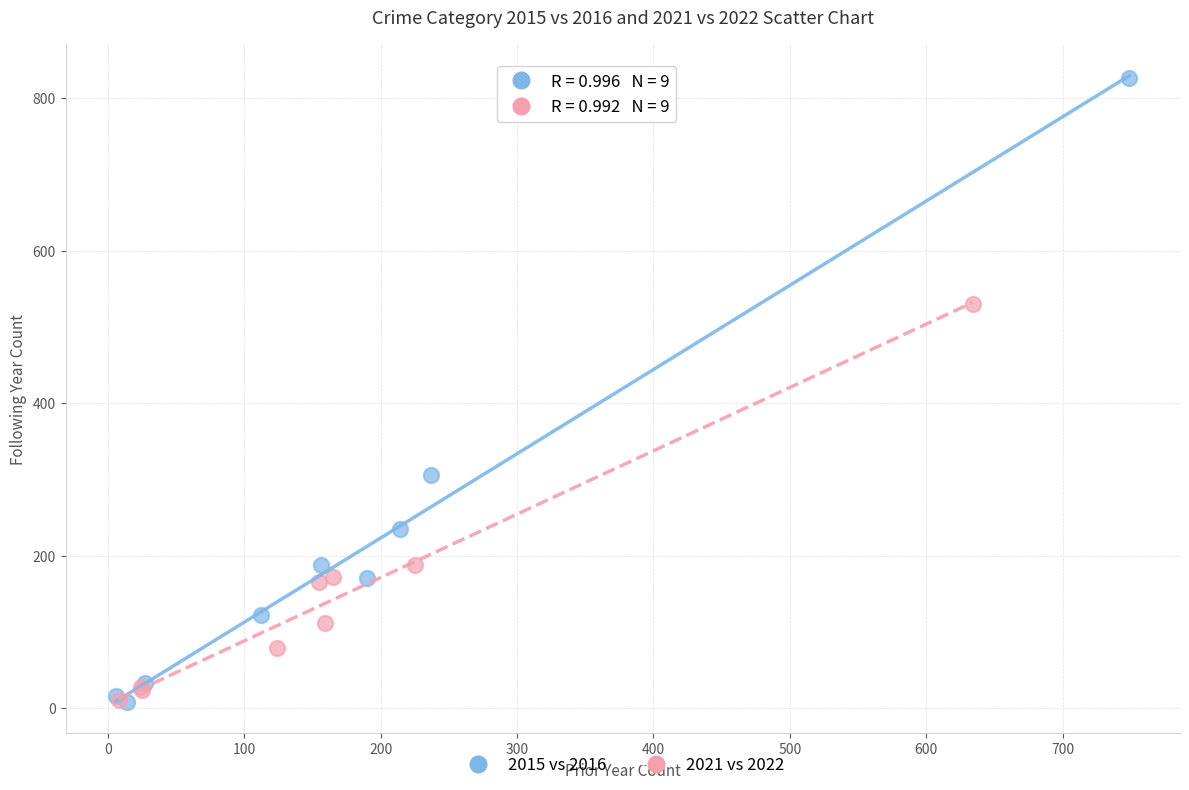

What are all the series names shown in the legend?

2015 vs 2016, 2021 vs 2022